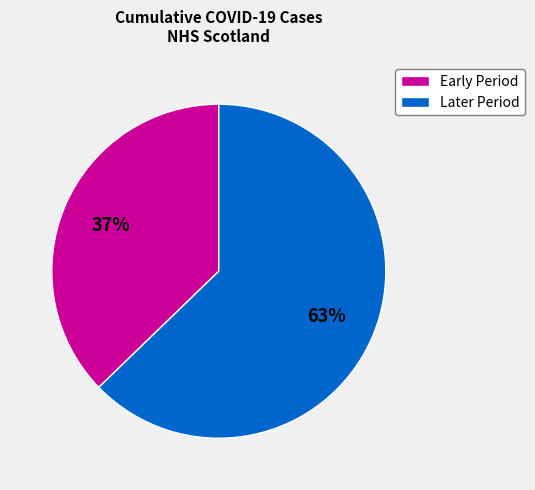

To the nearest percent, what is the difference between the largest and smallest slice percentages?

26%